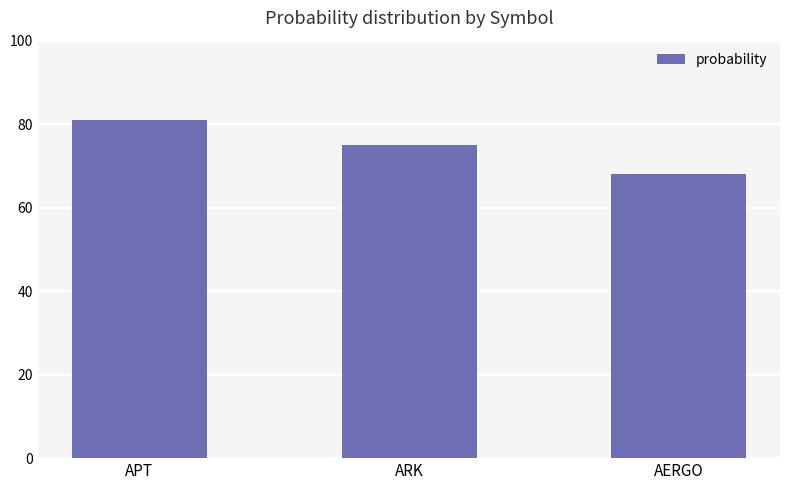

What is the maximum value shown in the chart?

81